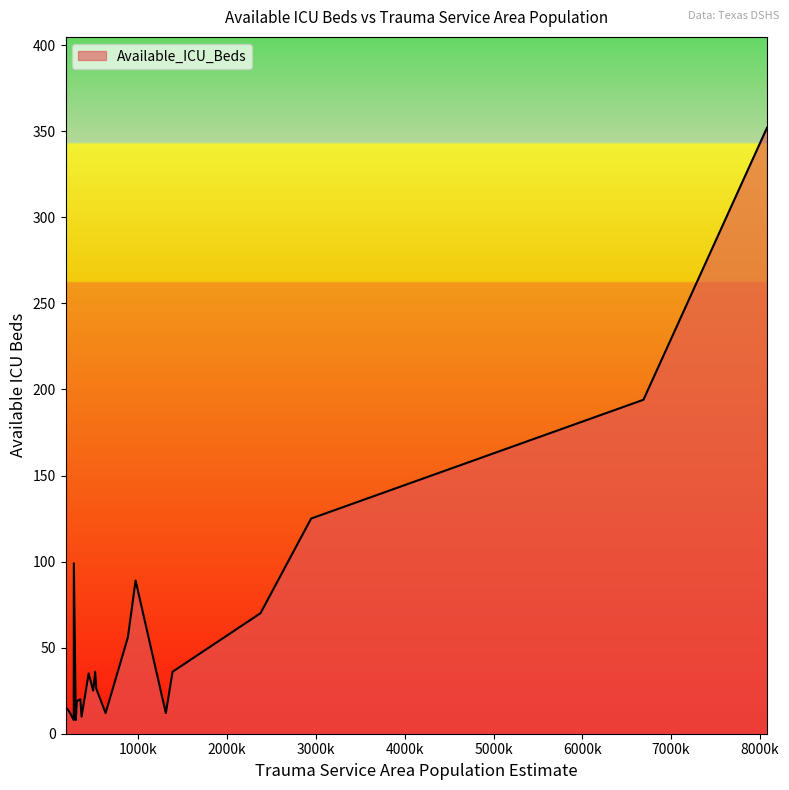

What is the smallest value displayed?

8